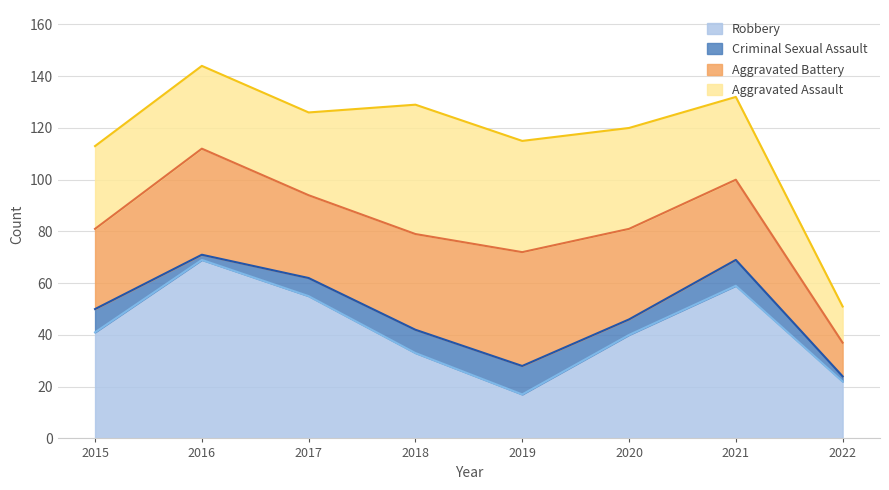

True or false: Criminal Sexual Assault and Robbery intersect in this chart.

False